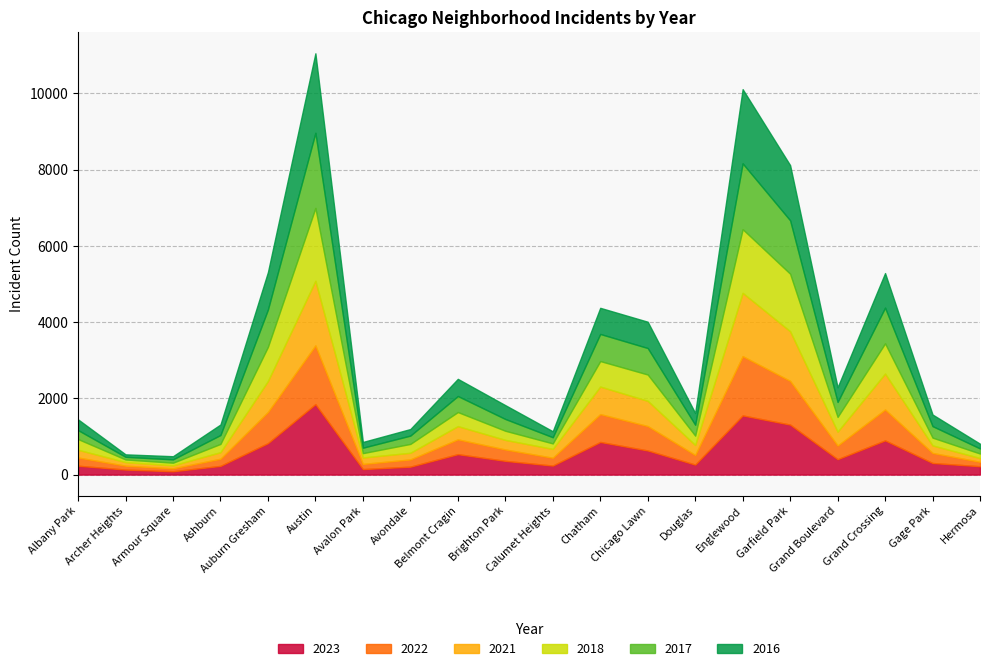

What is the sum of the 2017 values at Austin and Gage Park?

2273